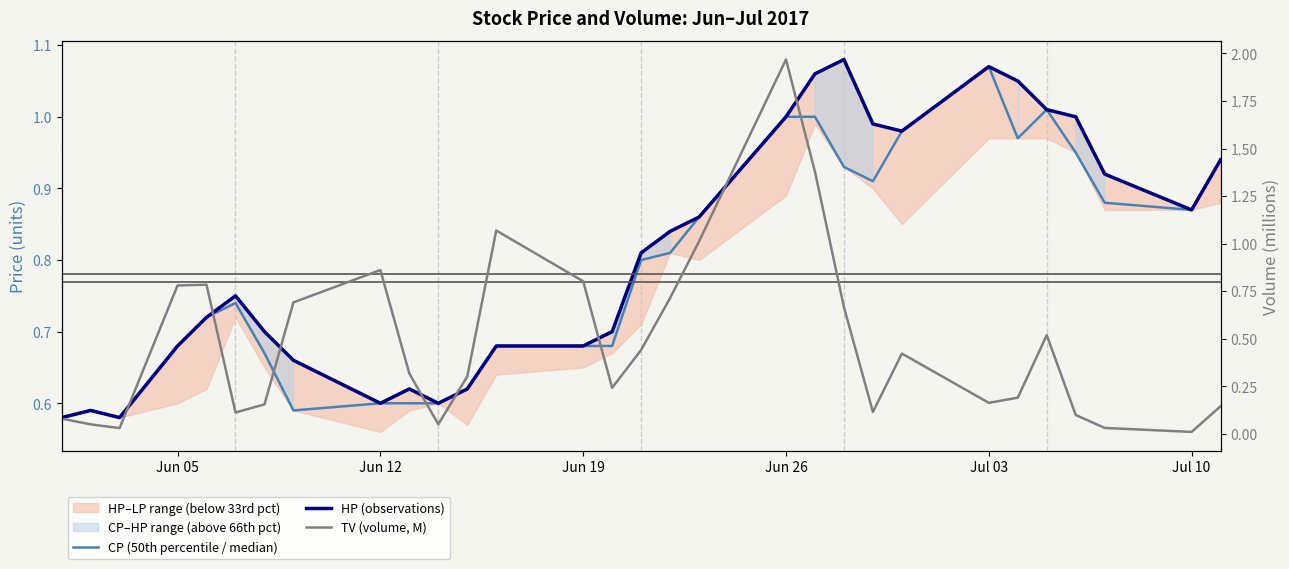

Which series ends up on top after the final intersection of TV (volume, M) and CP (50th percentile / median)?

CP (50th percentile / median)